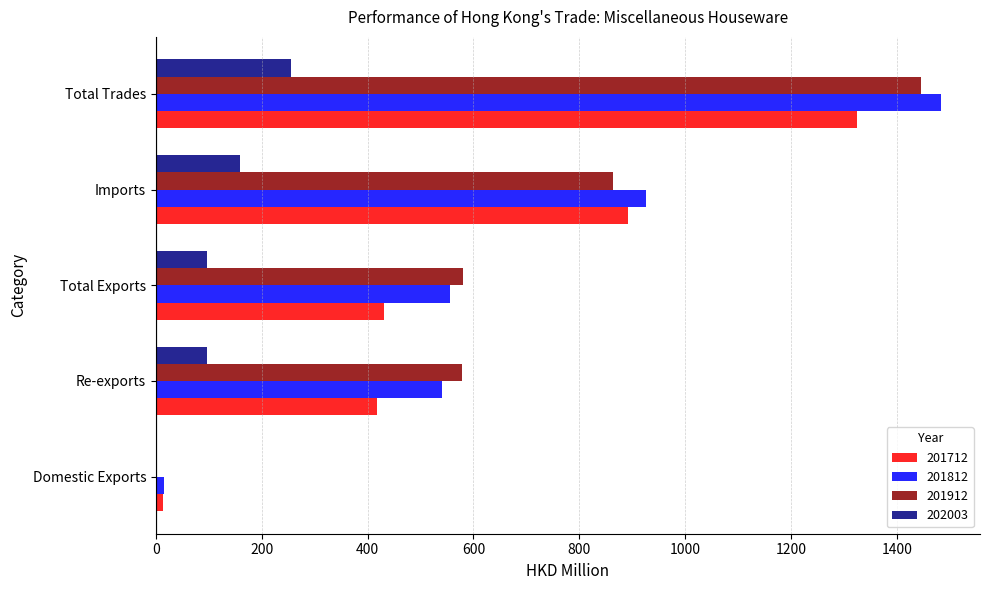

At which category is the sum across all series the highest?

Total Trades